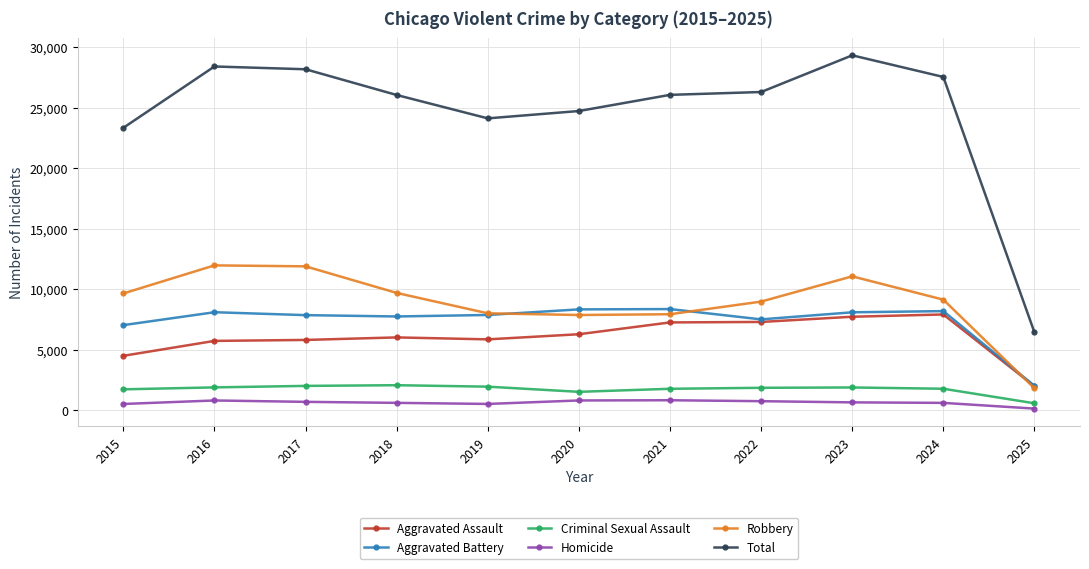

True or false: Homicide and Total intersect in this chart.

False